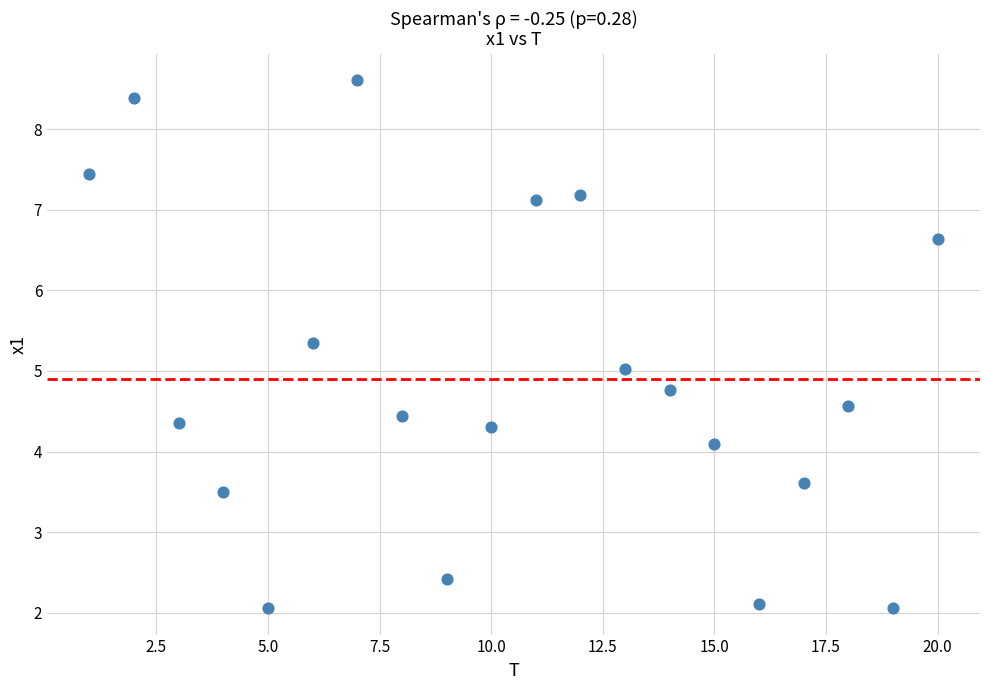

List the coordinates of all points as (Y, X) pairs, reading left to right.

(7.4, 1.0)  (8.4, 2.0)  (4.4, 3.0)  (3.5, 4.0)  (2.1, 5.0)  (5.4, 6.0)  (8.6, 7.0)  (4.4, 8.0)  (2.4, 9.0)  (4.3, 10.0)  (7.1, 11.0)  (7.2, 12.0)  (5.0, 13.0)  (4.8, 14.0)  (4.1, 15.0)  (2.1, 16.0)  (3.6, 17.0)  (4.6, 18.0)  (2.1, 19.0)  (6.6, 20.0)